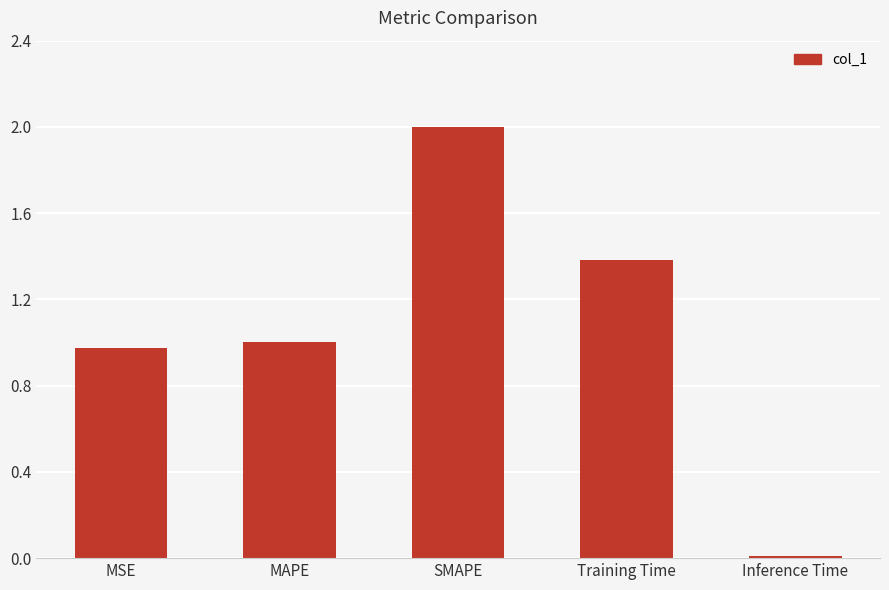

The chart shows a value of 2.0 at SMAPE. True or false?

True